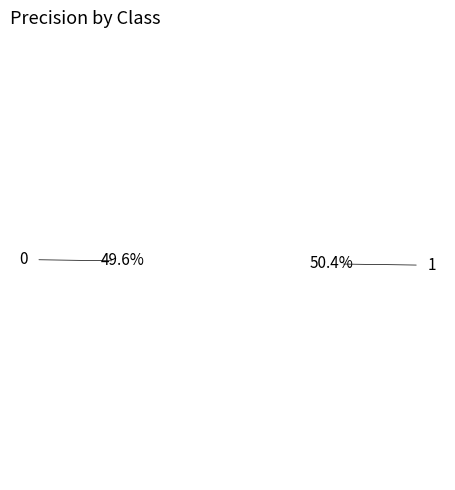

Which category accounts for the majority?

1